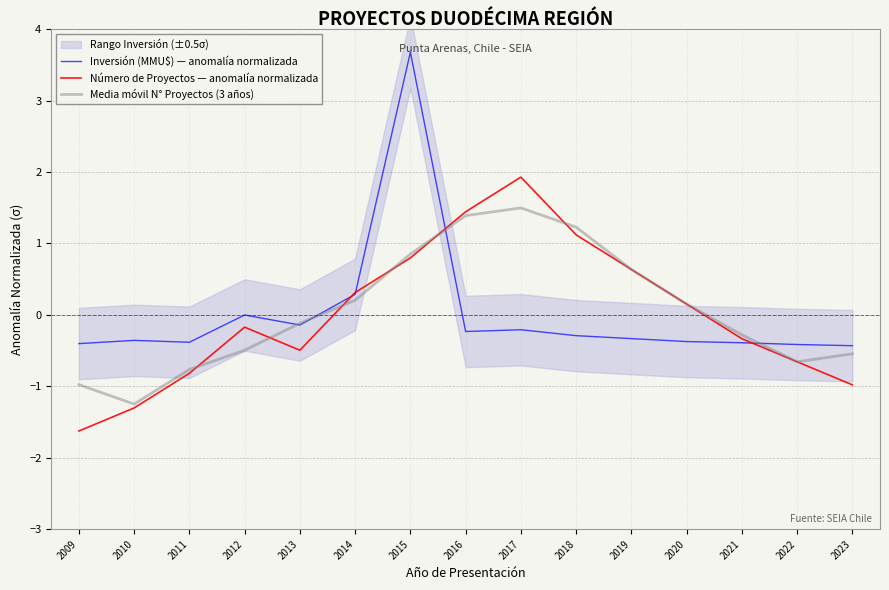

How many interior local peaks does the Número de Proyectos — anomalía normalizada series have?

2